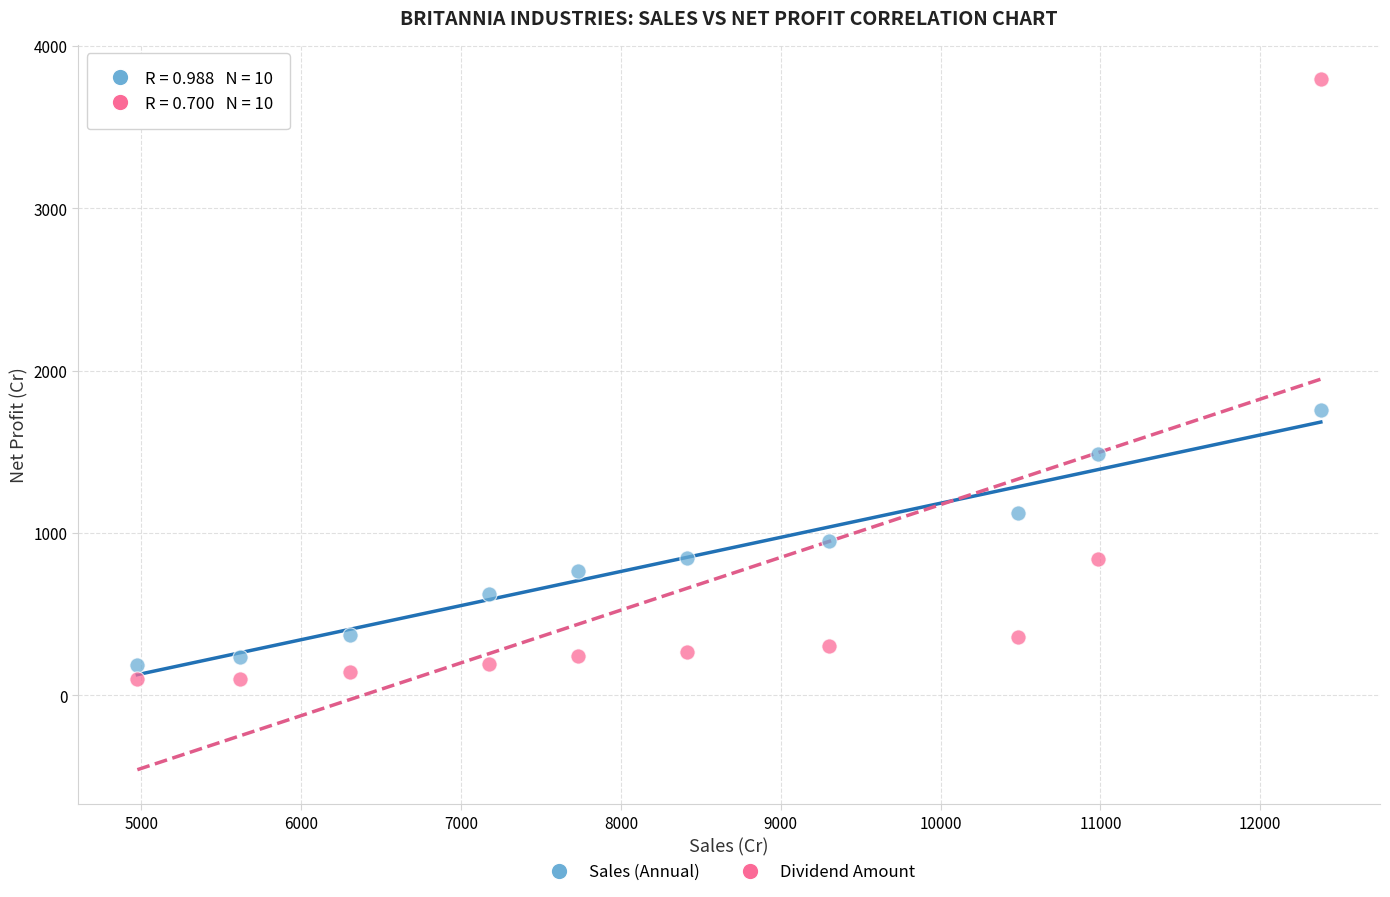

Across all series, what Y value is closest to 1947?

1760.0